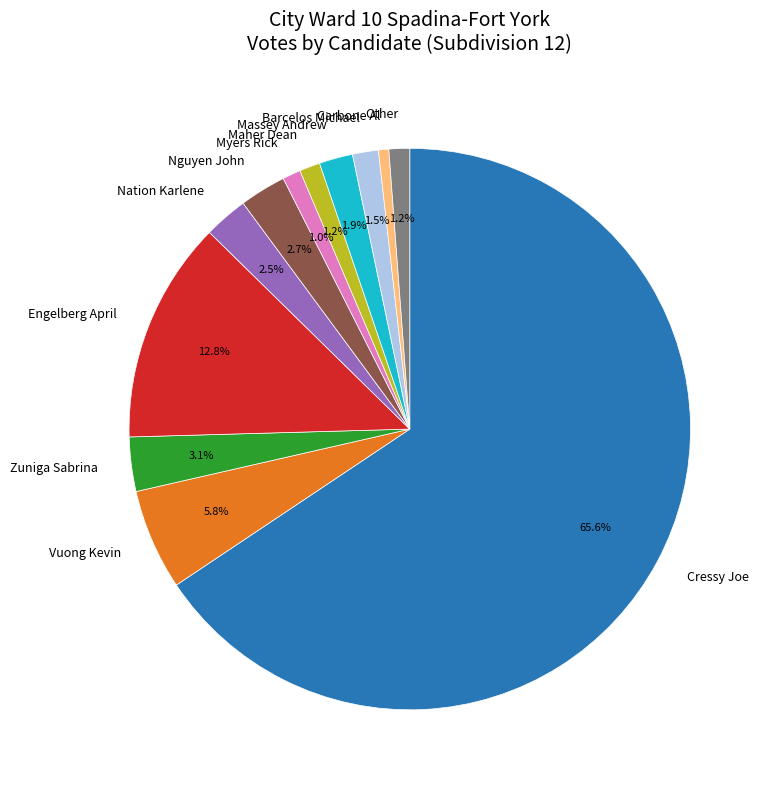

To the nearest percent, what is the combined percentage of Engelberg April and Myers Rick?

14%